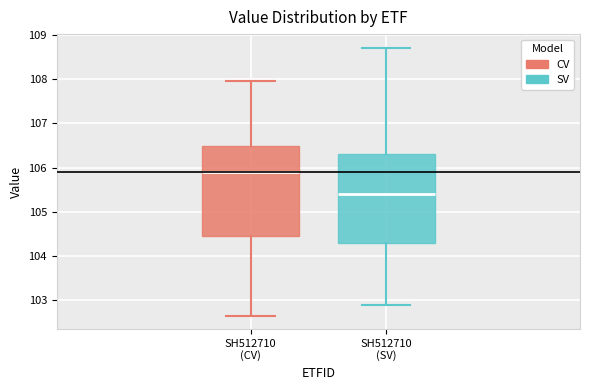

Reading left to right, transcribe this box plot: for each box, give where its median line is, the range the box spans, and where its two whiskers end, as read against the y-axis. The values are not printed on the chart, so give them approximately, as read against the axis.

SH512710 (CV): median 105.9, box 104.4 to 106.5, whiskers 102.6 to 108.0
SH512710 (SV): median 105.4, box 104.3 to 106.3, whiskers 102.9 to 108.7